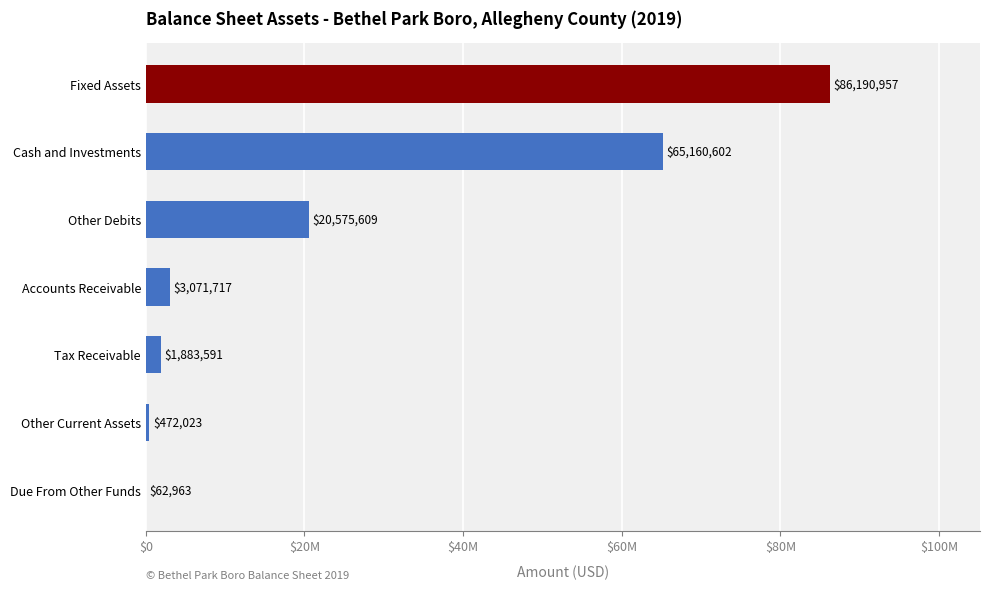

What is the maximum value shown in the chart?

86190957